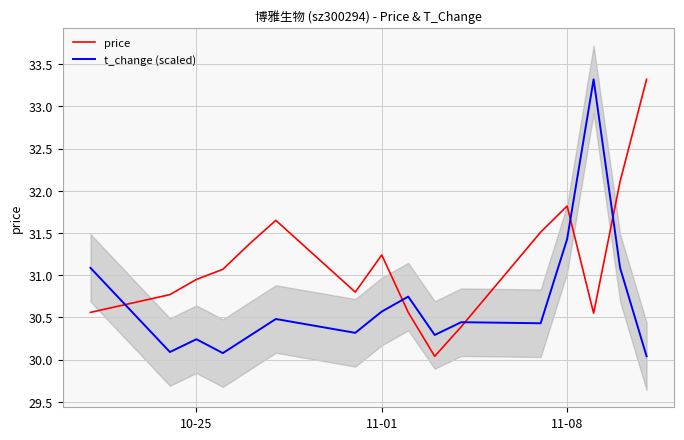

Reading right to left, what are all the values shown in this chart?

price: 33.3	32.1	30.6	31.8	31.5	30.4	30.0	30.6	31.2	30.8	31.6	31.4	31.1	30.9	30.8	30.6
t_change (scaled): 30.0	31.1	33.3	31.4	30.4	30.4	30.3	30.7	30.6	30.3	30.5	30.3	30.1	30.2	30.1	31.1